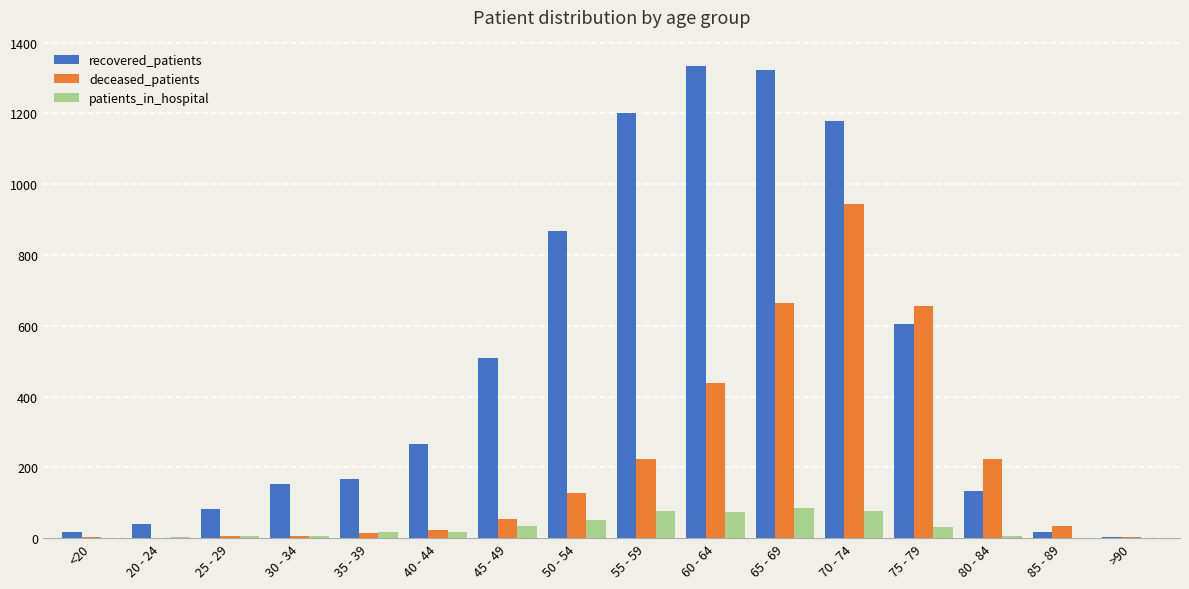

What is the average value of the patients_in_hospital series?

30